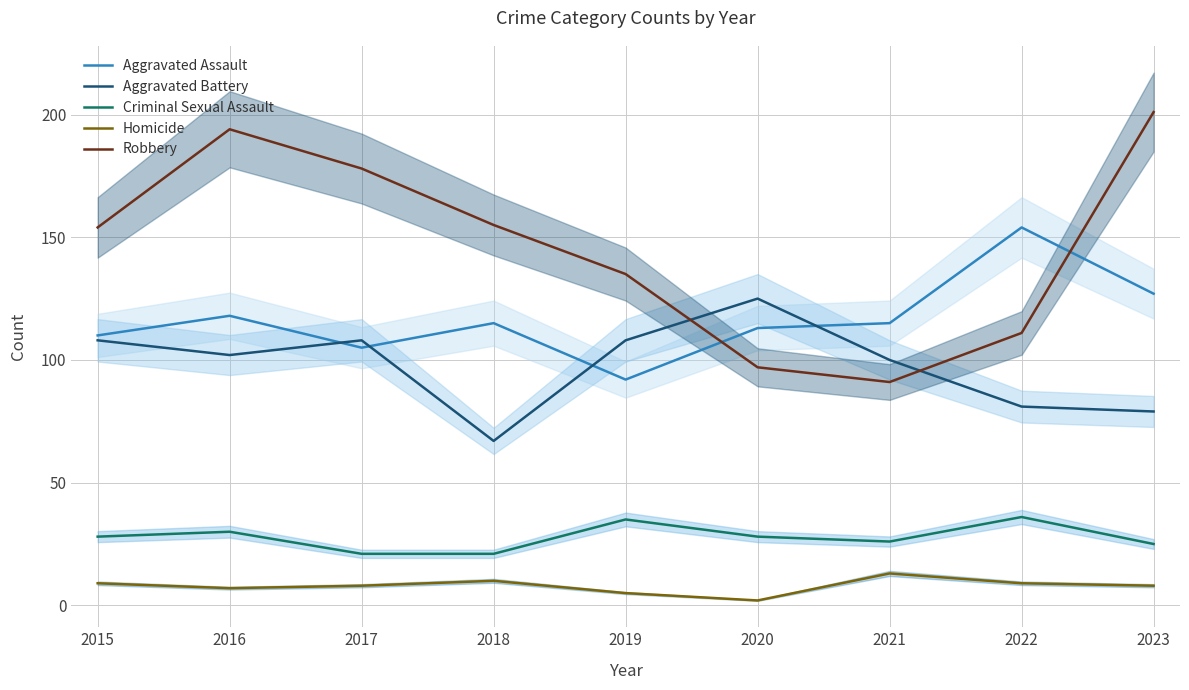

What is the value of the Aggravated Assault point at the 4th from the left?

115